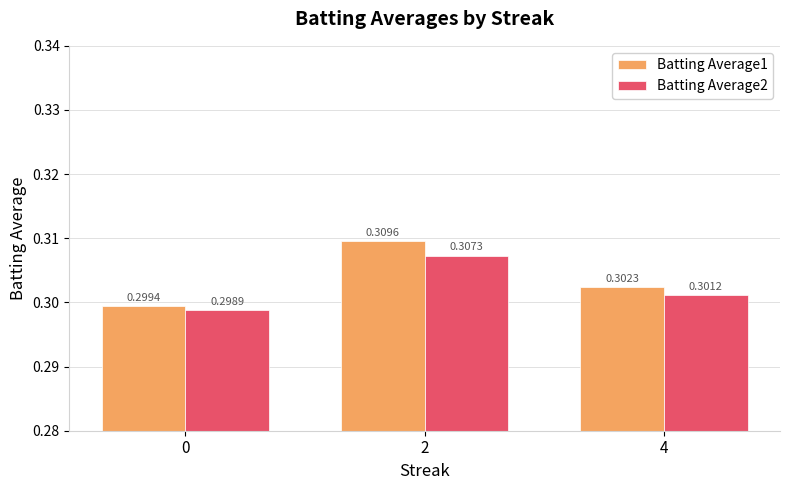

How many series are shown in this chart?

2